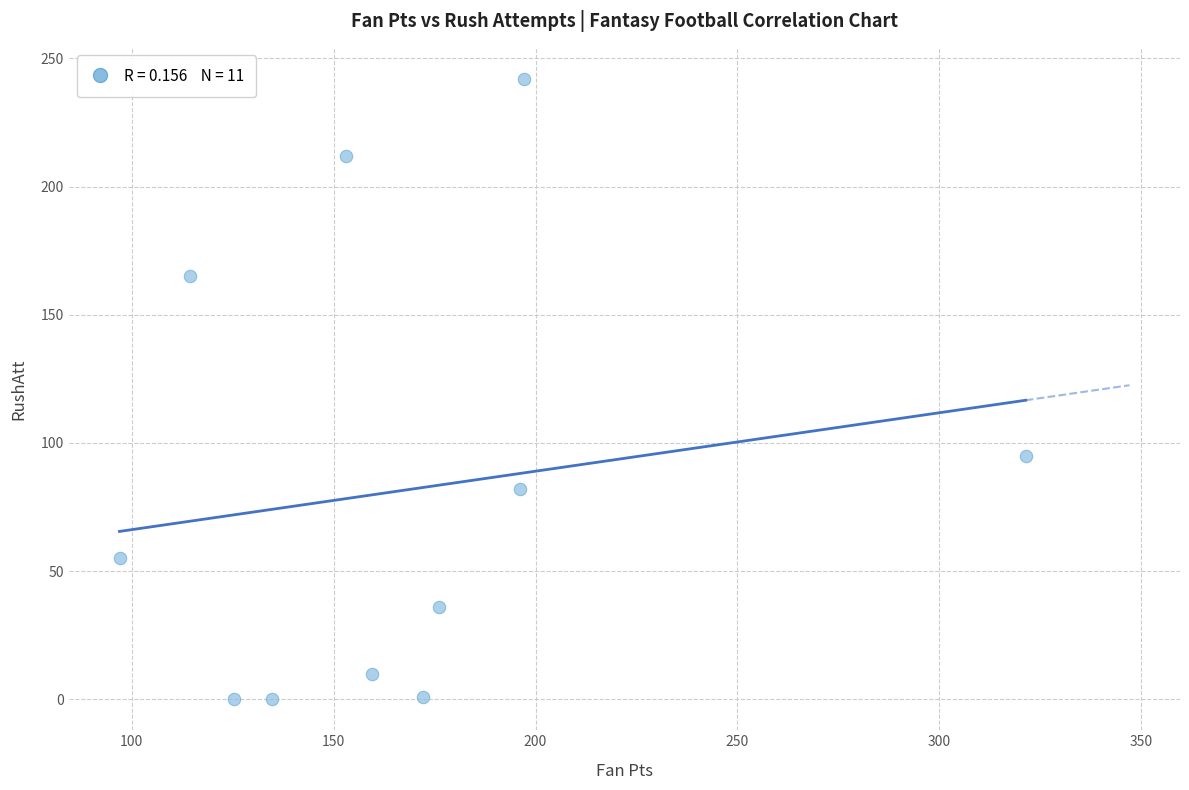

What Y value in the scatter plot is closest to 121?

95